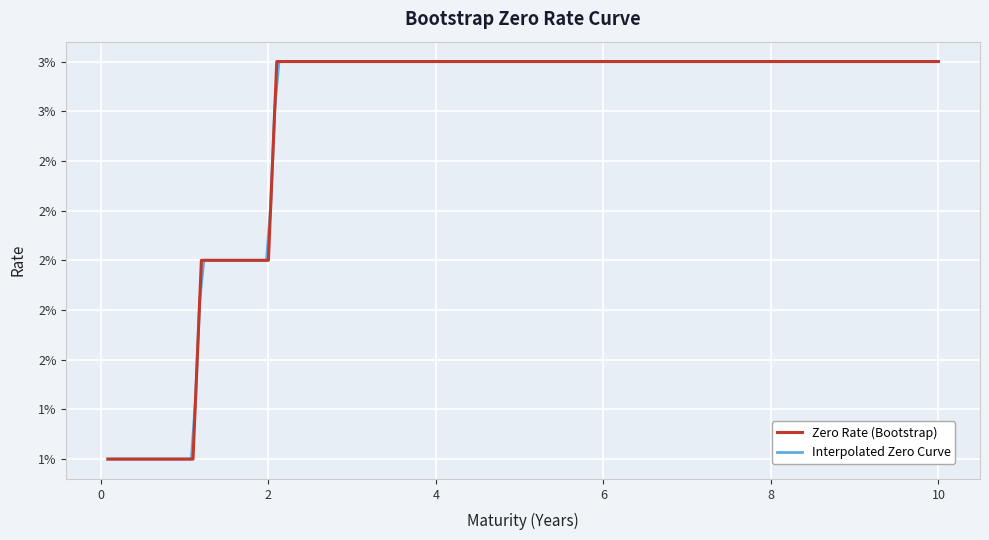

Is this an area chart (filled region under the line)?

No